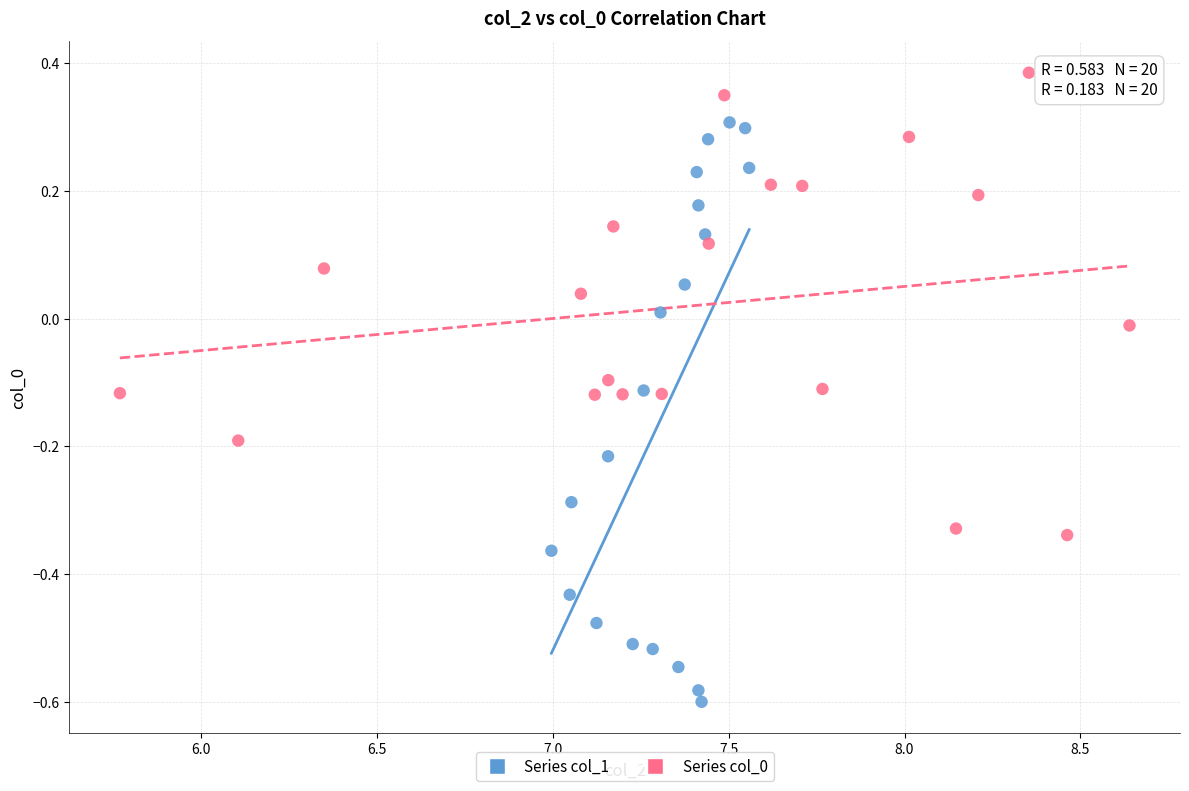

Which series contains the lowest Y value?

Series col_1